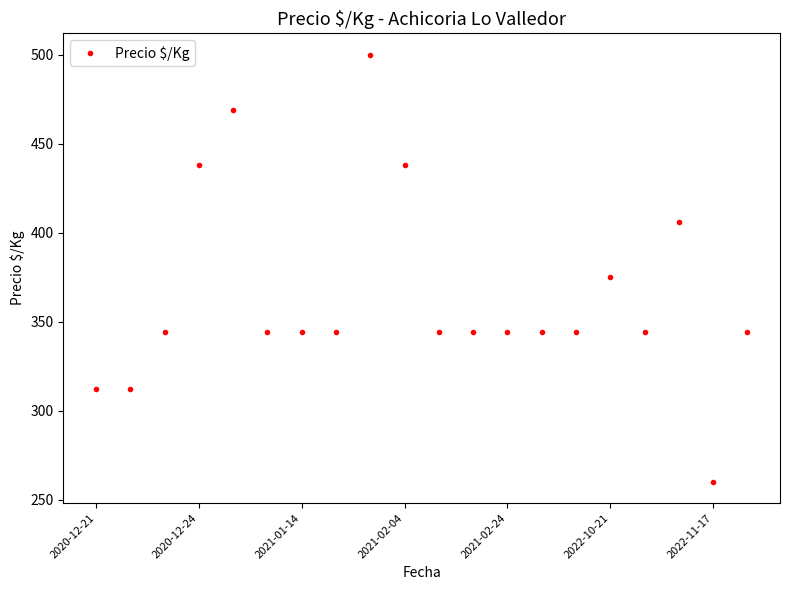

What is the value of the 14th point from the left?

344